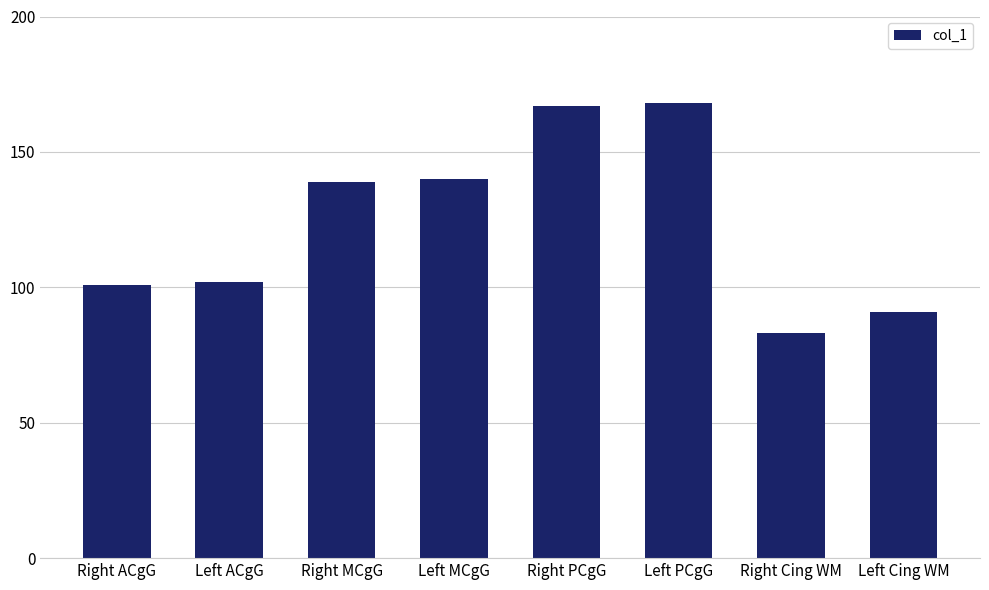

How many series are shown in this chart?

1